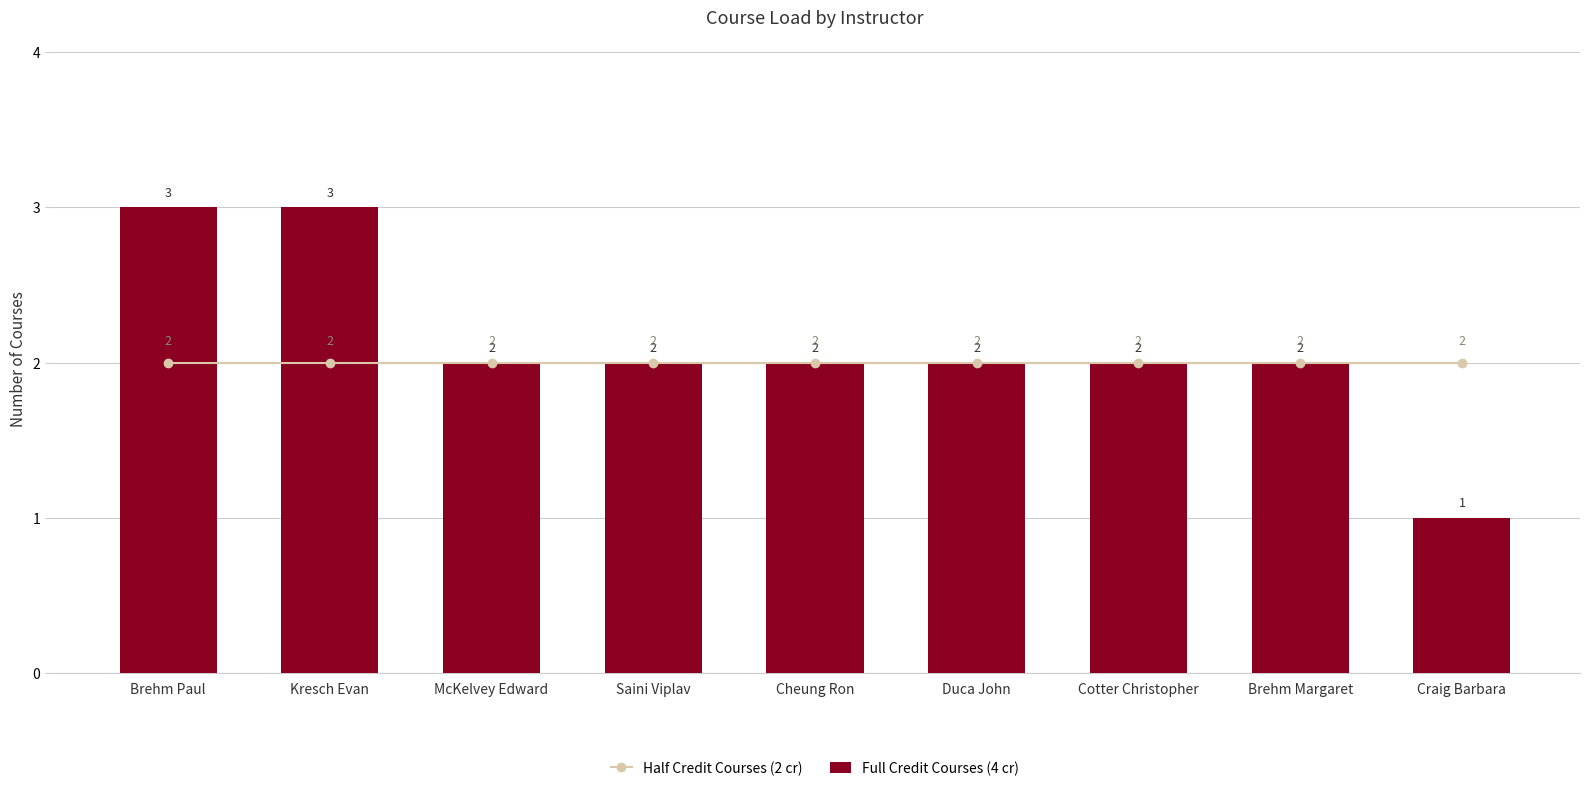

At which category is the sum across all series the highest?

Brehm Paul